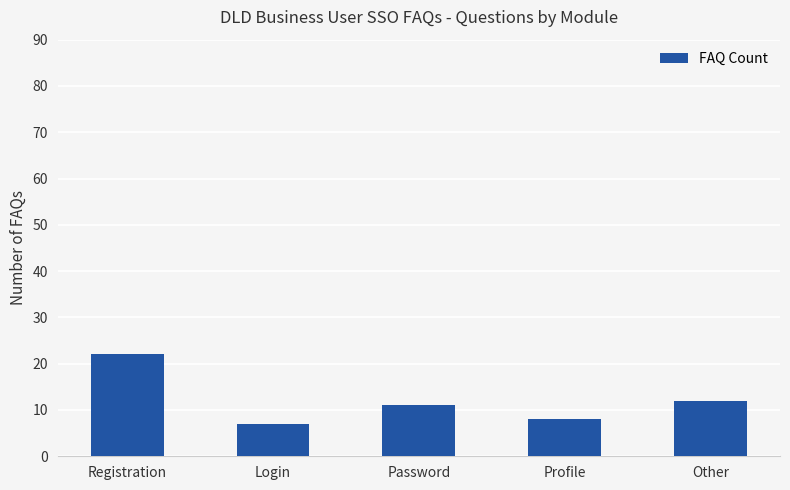

What is the average value?

12